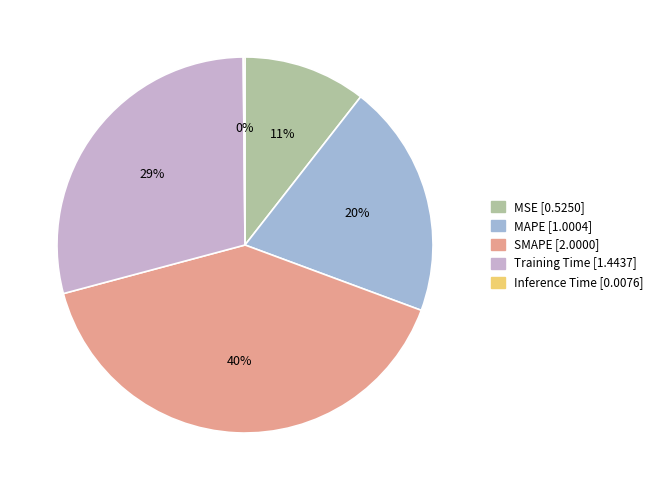

Does MAPE account for over 50% of the chart?

No